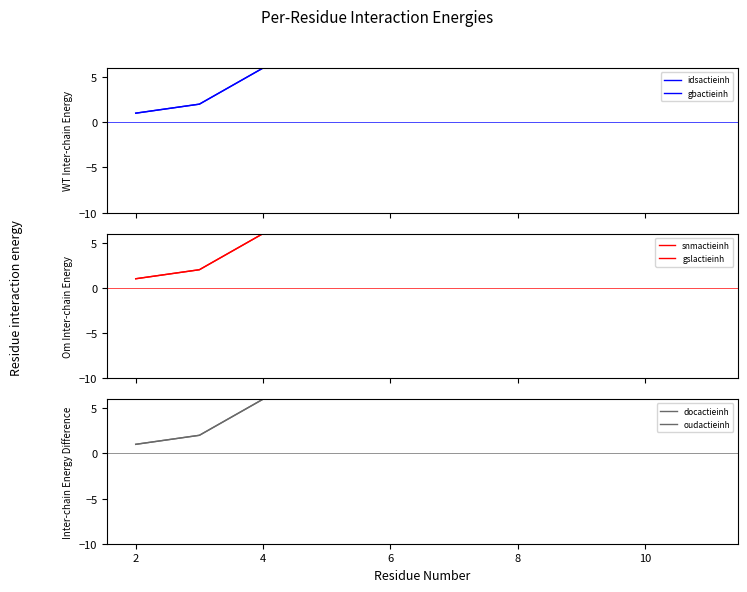

What is the approximate value of gslactieinh at 2?

1